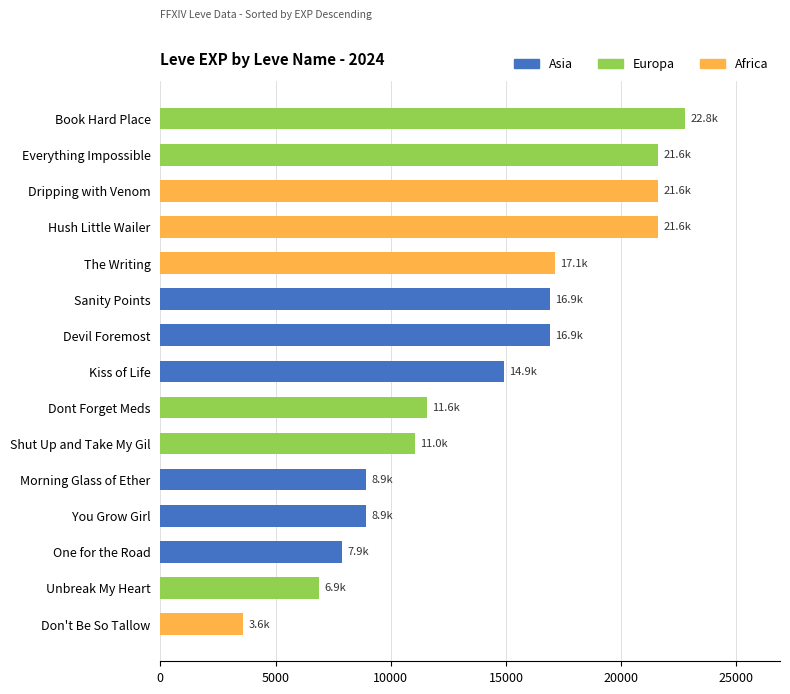

The chart shows a value of 12653 at You Grow Girl. True or false?

False